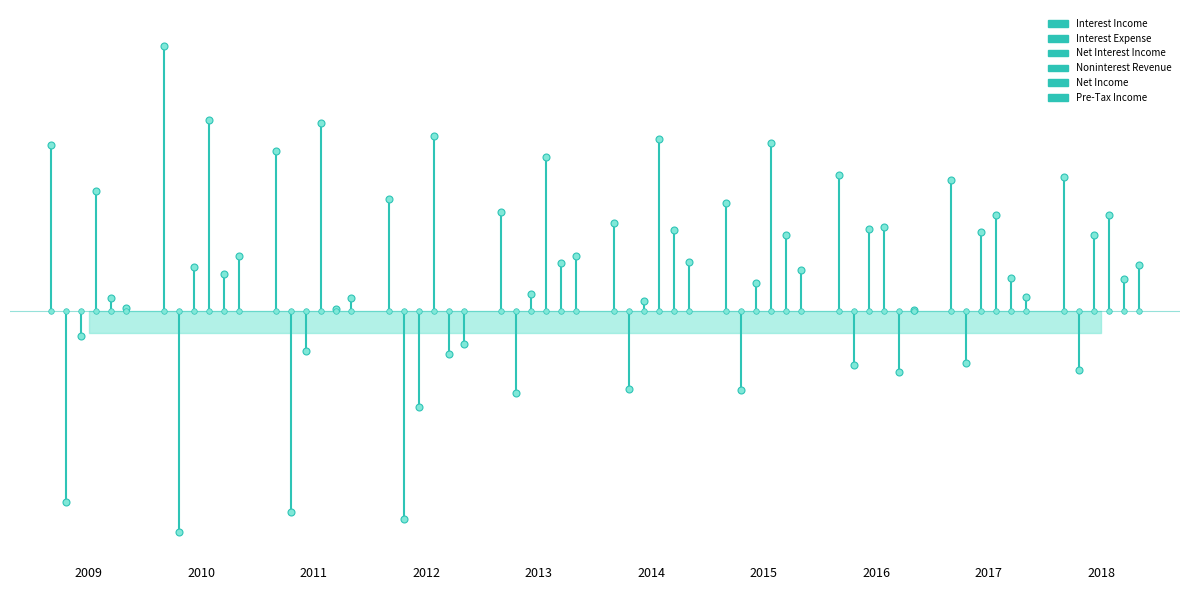

True or false: Net Income has more than 0 interior local peaks.

True